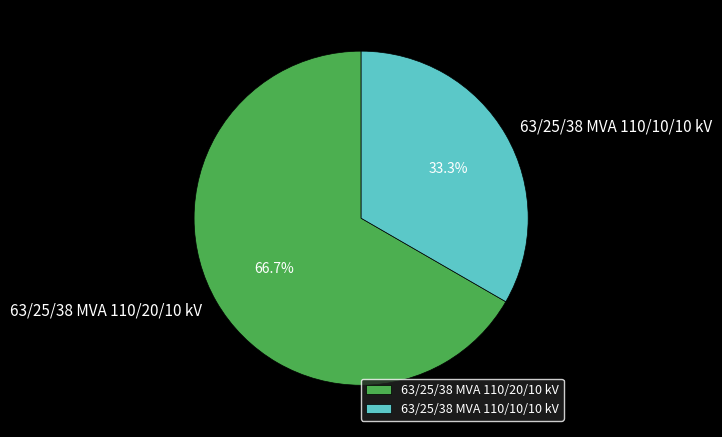

What percentage is the 63/25/38 MVA 110/10/10 kV slice, to the nearest percent?

33%